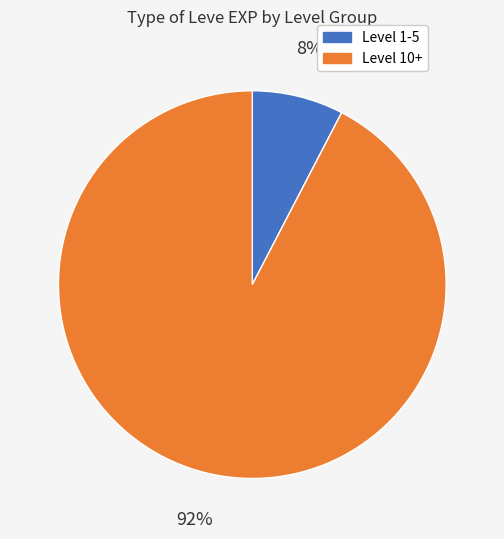

Which slice is the smallest?

Level 1-5